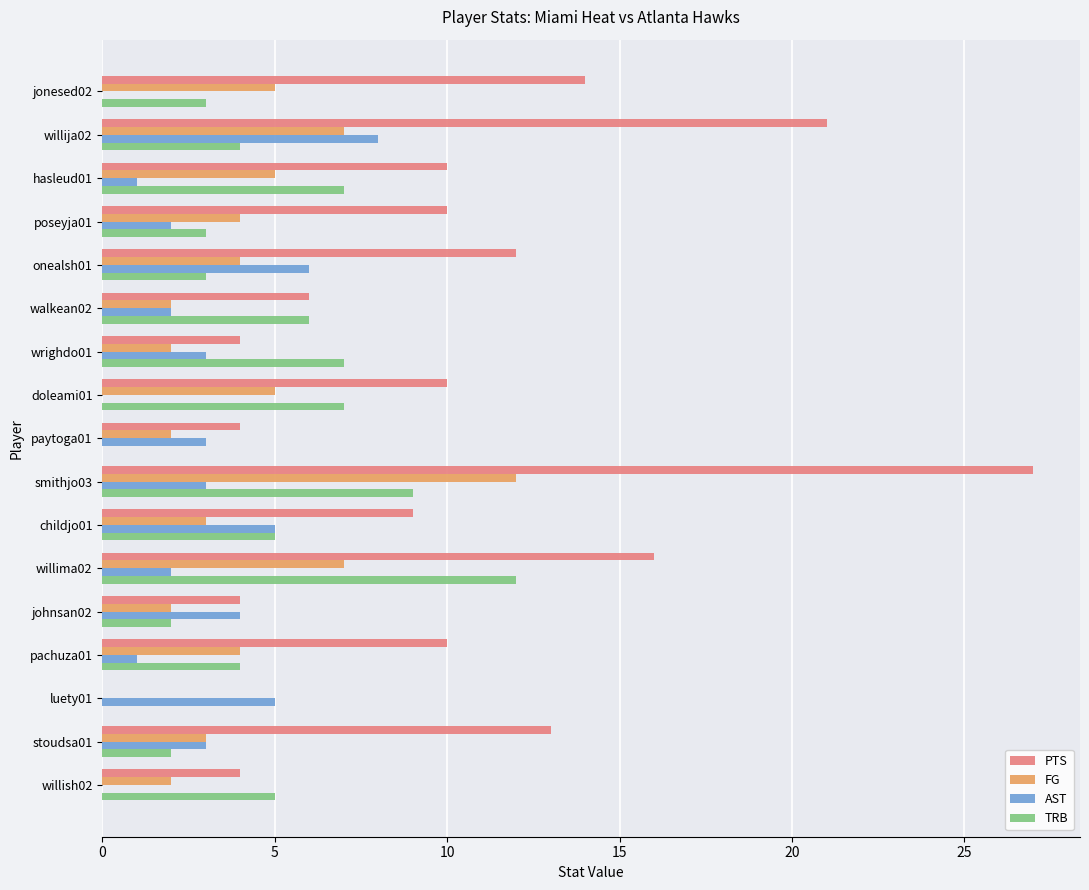

Which series changed the most between willija02 and willish02?

PTS